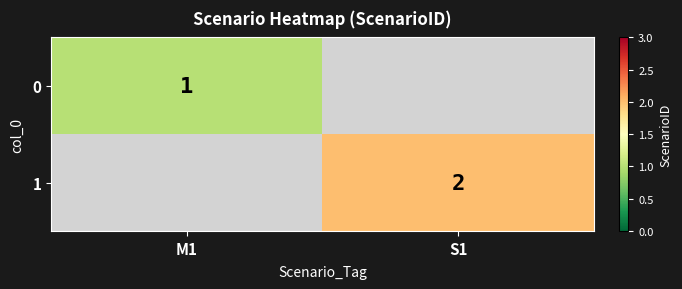

True or false: 0 has a value of 1.8 at M1.

False